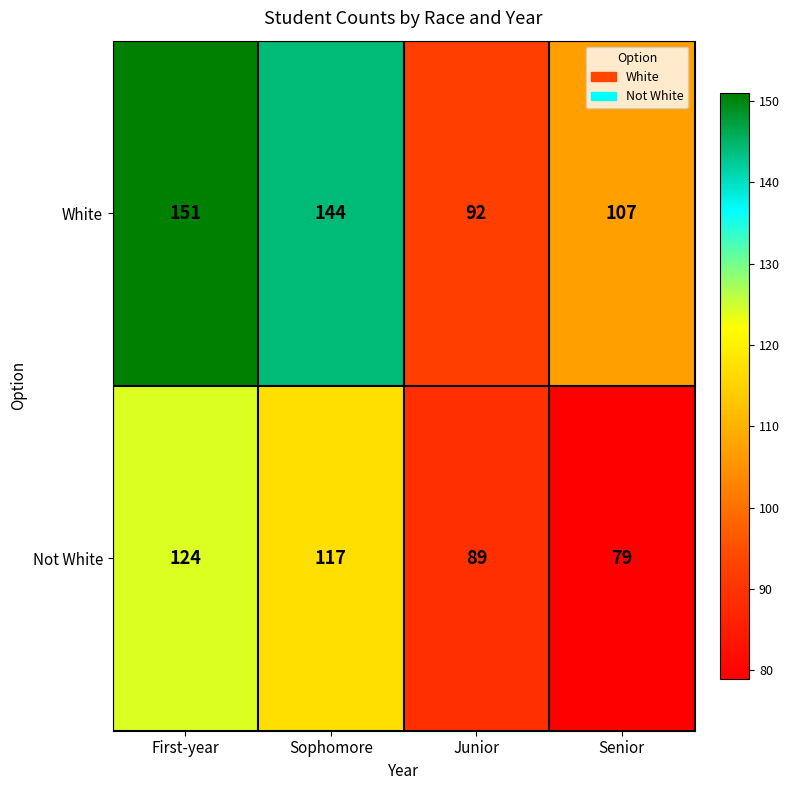

At which label is Not White closest to 101?

Junior